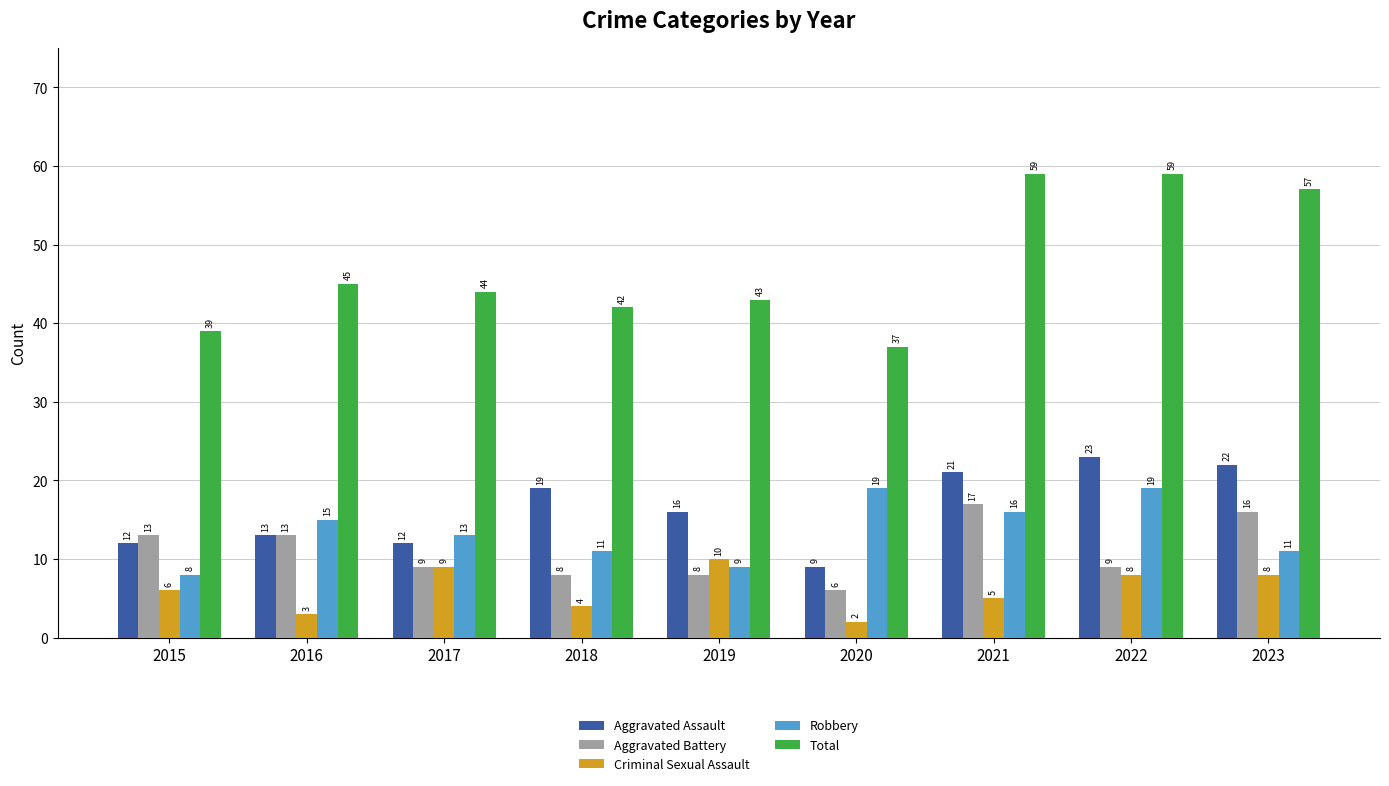

Which series has the largest total across all categories?

Total